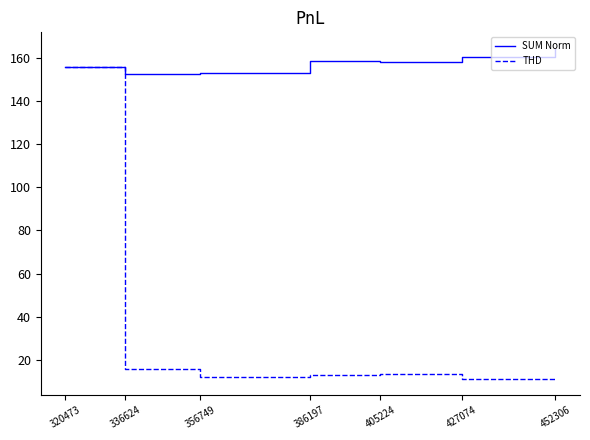

What is the total value across all series at 405224?

171.6